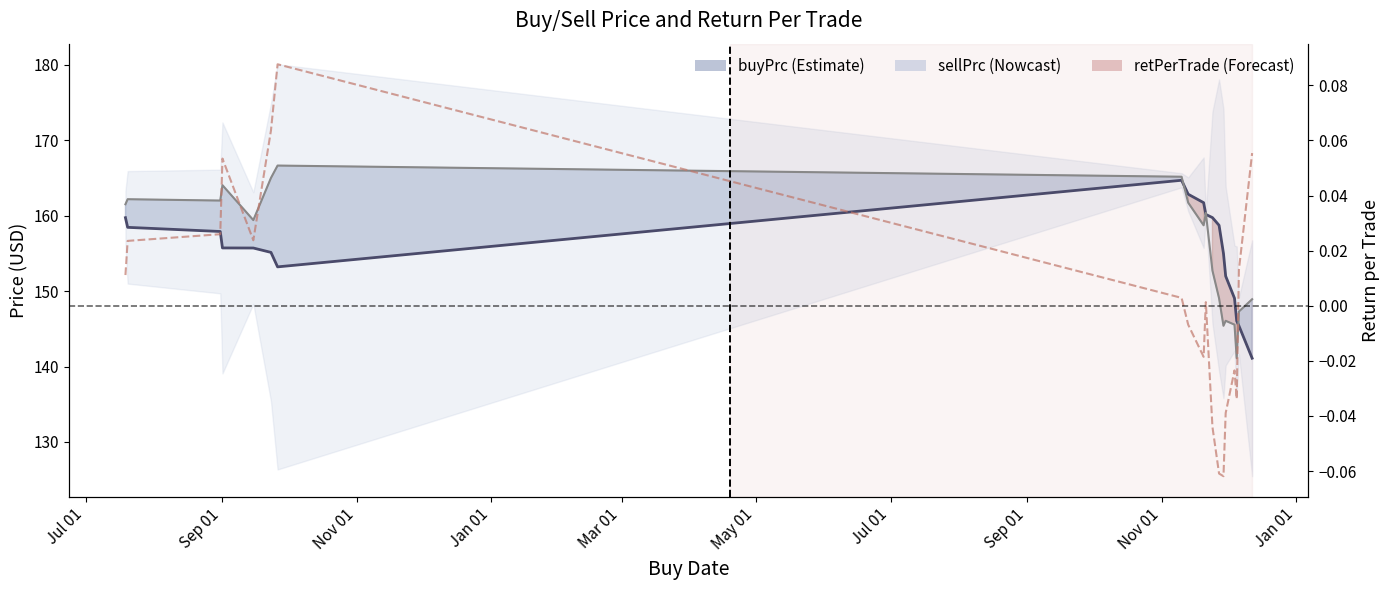

True or false: retPerTrade and buyPrc intersect in this chart.

False